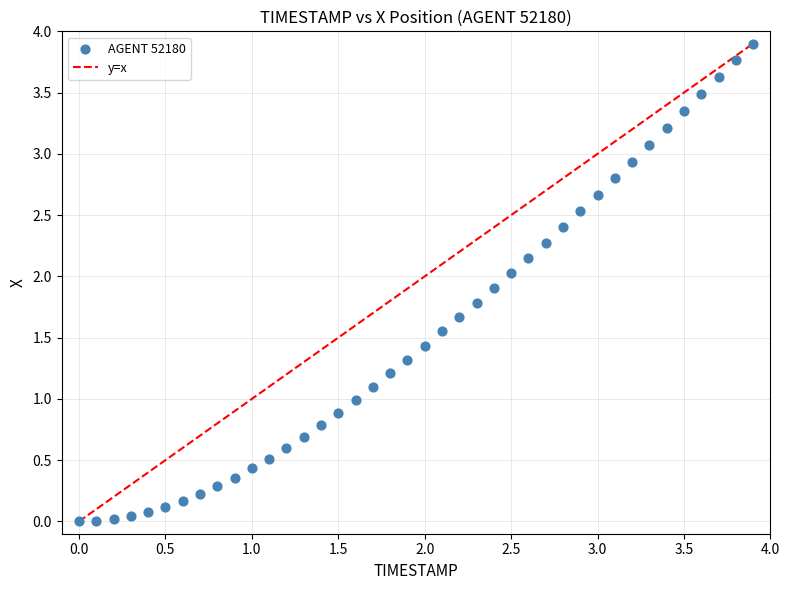

What is the range of Y values (max minus min)?

3.9